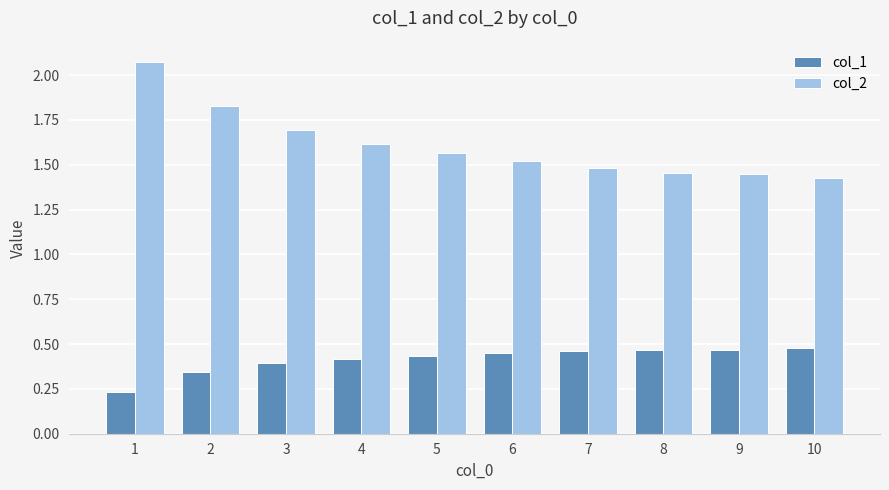

At how many categories does at least one series exceed 0?

10